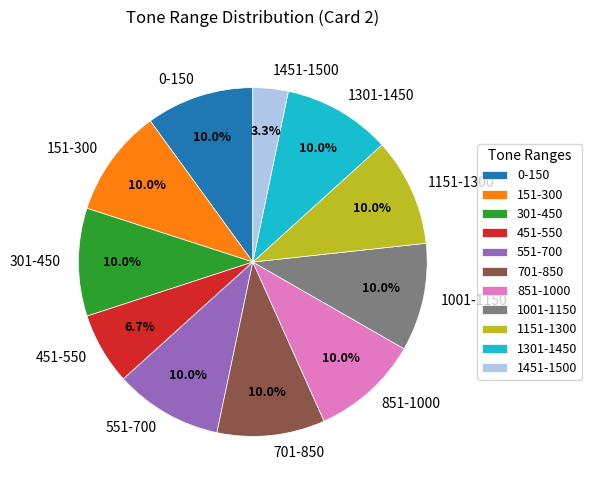

How many slices are in this pie chart?

11